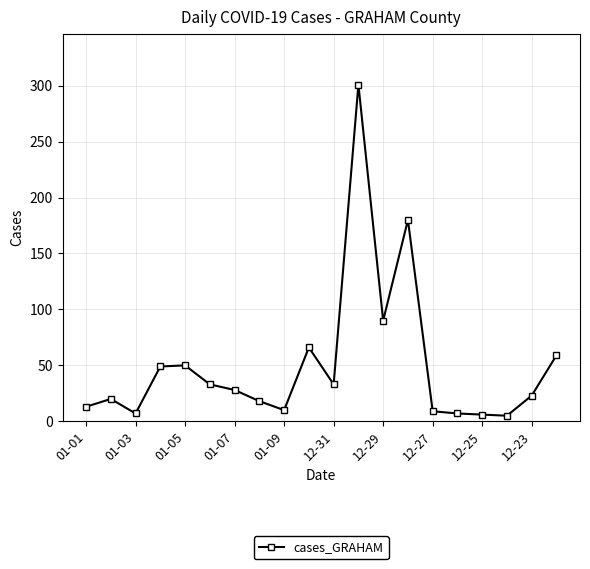

What is the greatest value displayed?

301